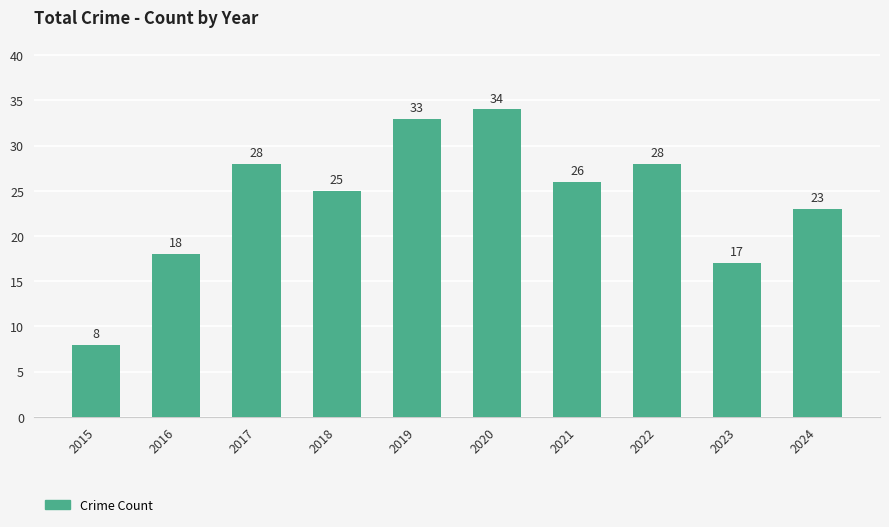

Reading left to right, transcribe all the data shown in this chart.

2015=8	2016=18	2017=28	2018=25	2019=33	2020=34	2021=26	2022=28	2023=17	2024=23